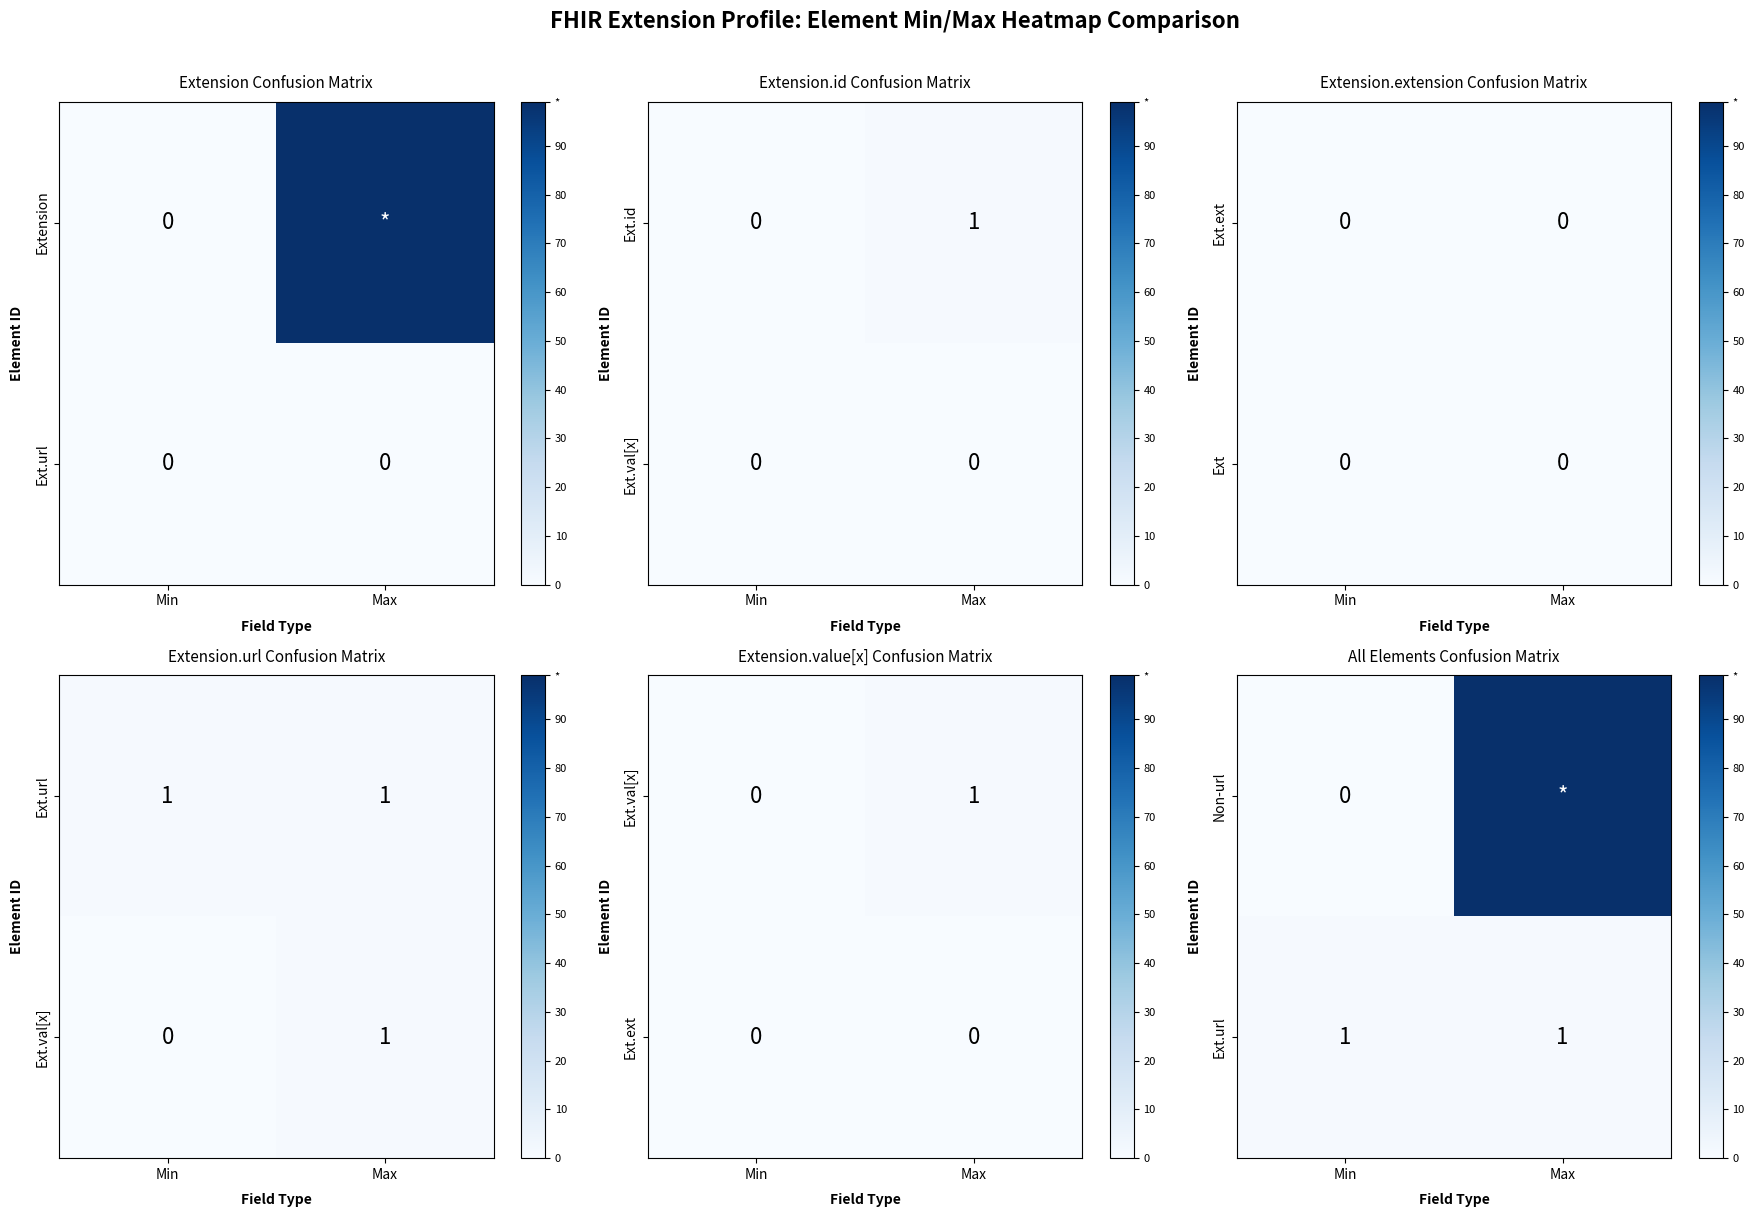

Is it true that Ext.id equals 1 at Max?

True